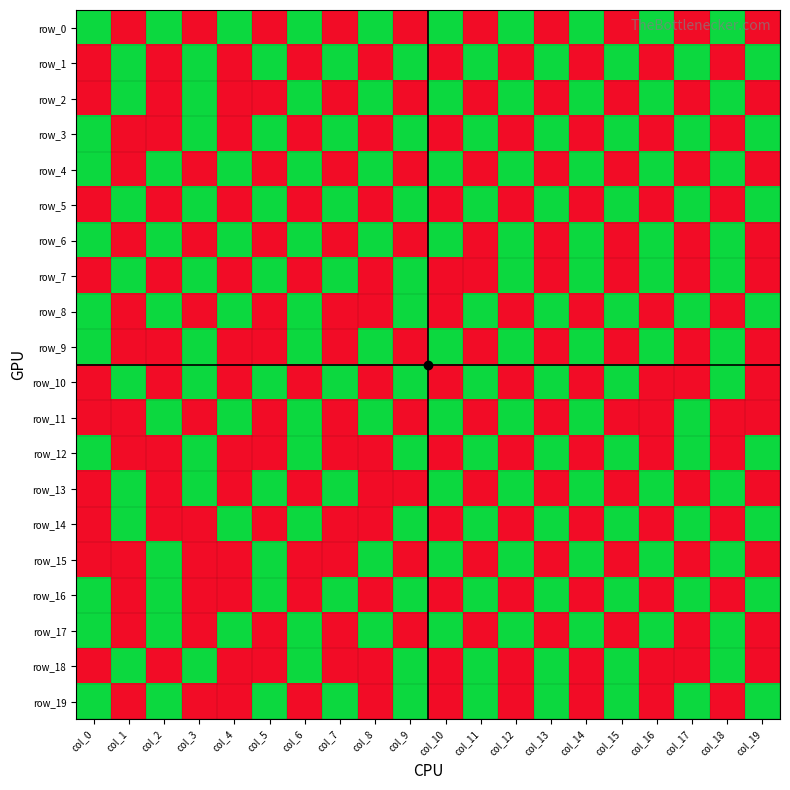

List the labels in order of row_8 value, smallest first.

col_0, col_2, col_4, col_6, col_9, col_11, col_13, col_15, col_17, col_19, col_1, col_3, col_5, col_7, col_8, col_10, col_12, col_14, col_16, col_18